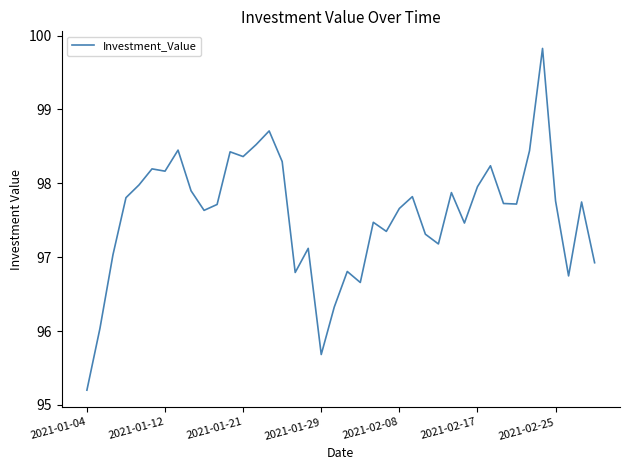

What is the difference between the maximum and minimum values?

4.6